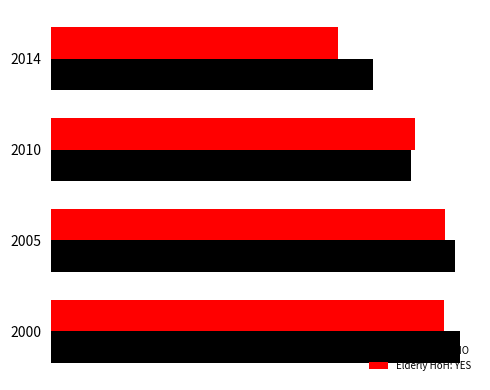

Which series has the largest total across all categories?

Elderly HoH: NO